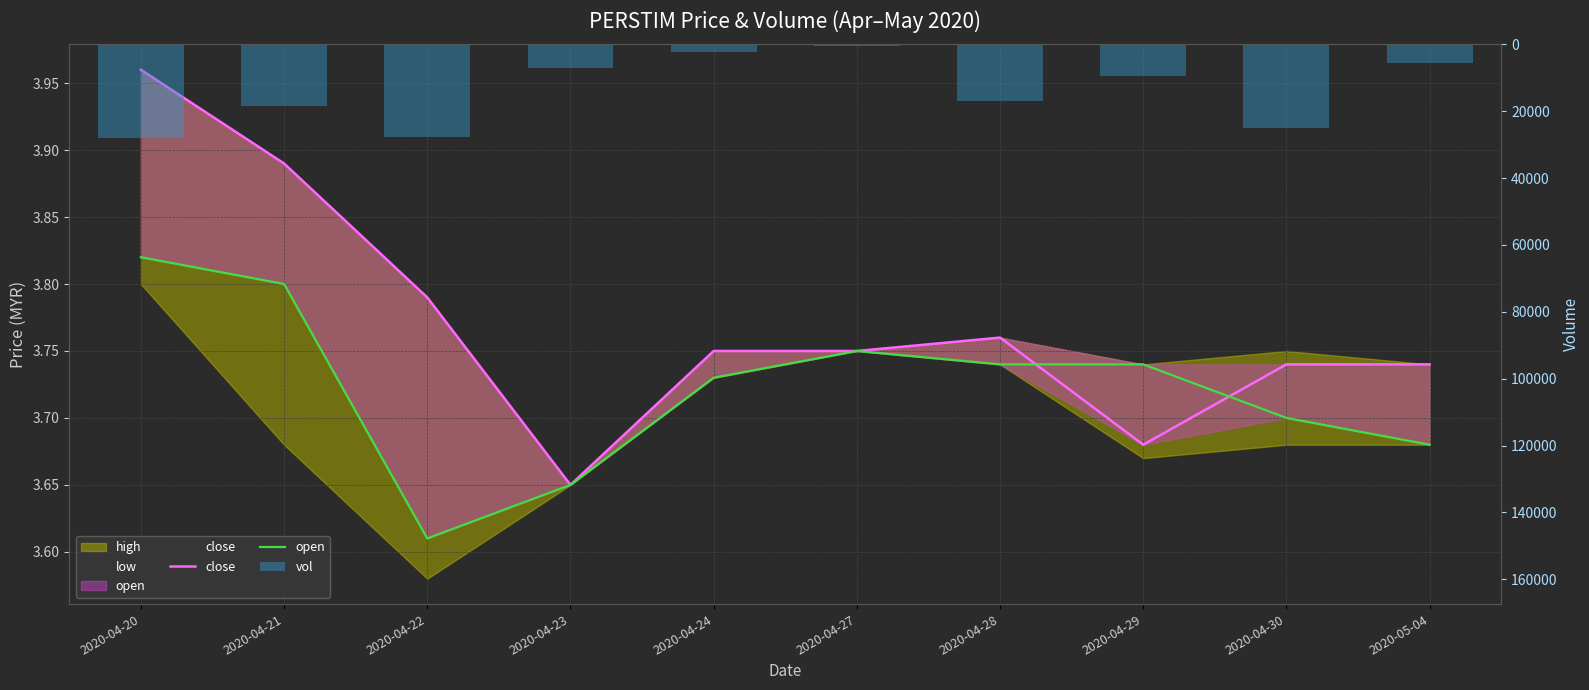

Which series has the largest range (max minus min)?

vol